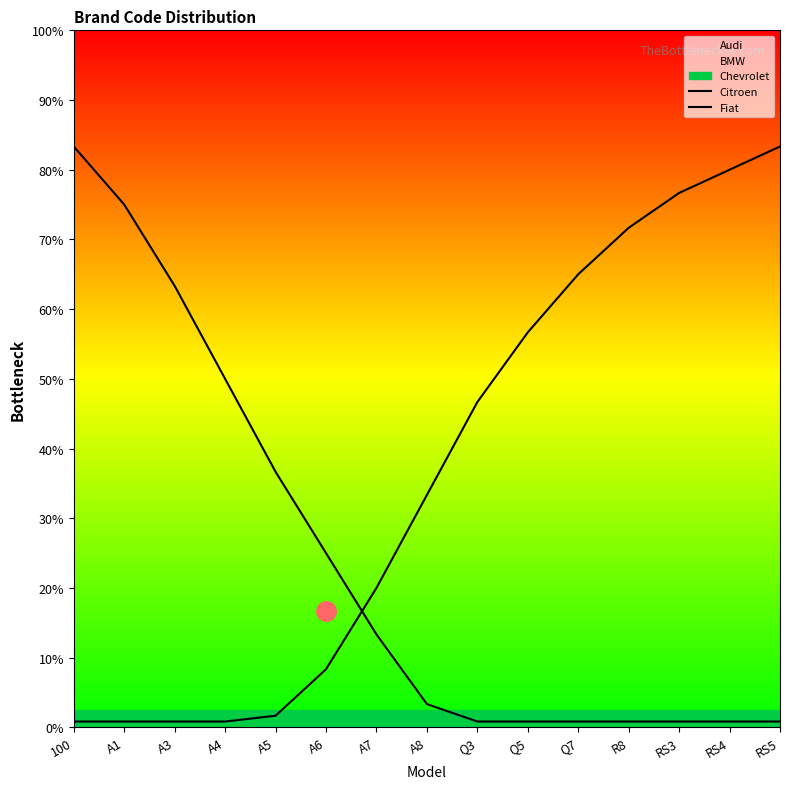

At which category does the chart reach its minimum across all series?

Q3